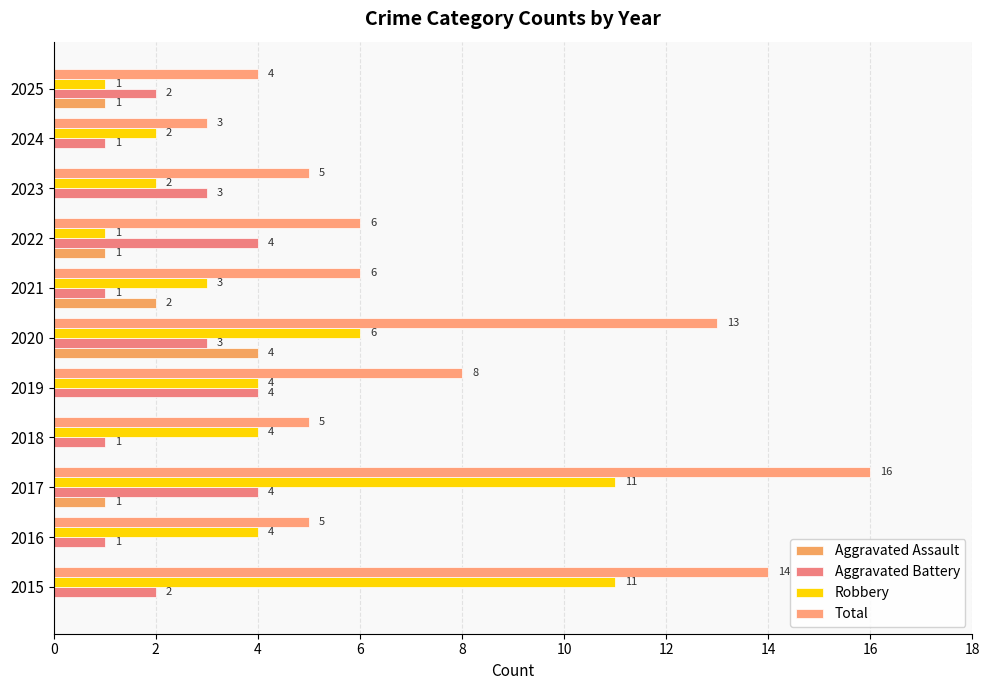

What is the label of the 4th bar from the right?

14